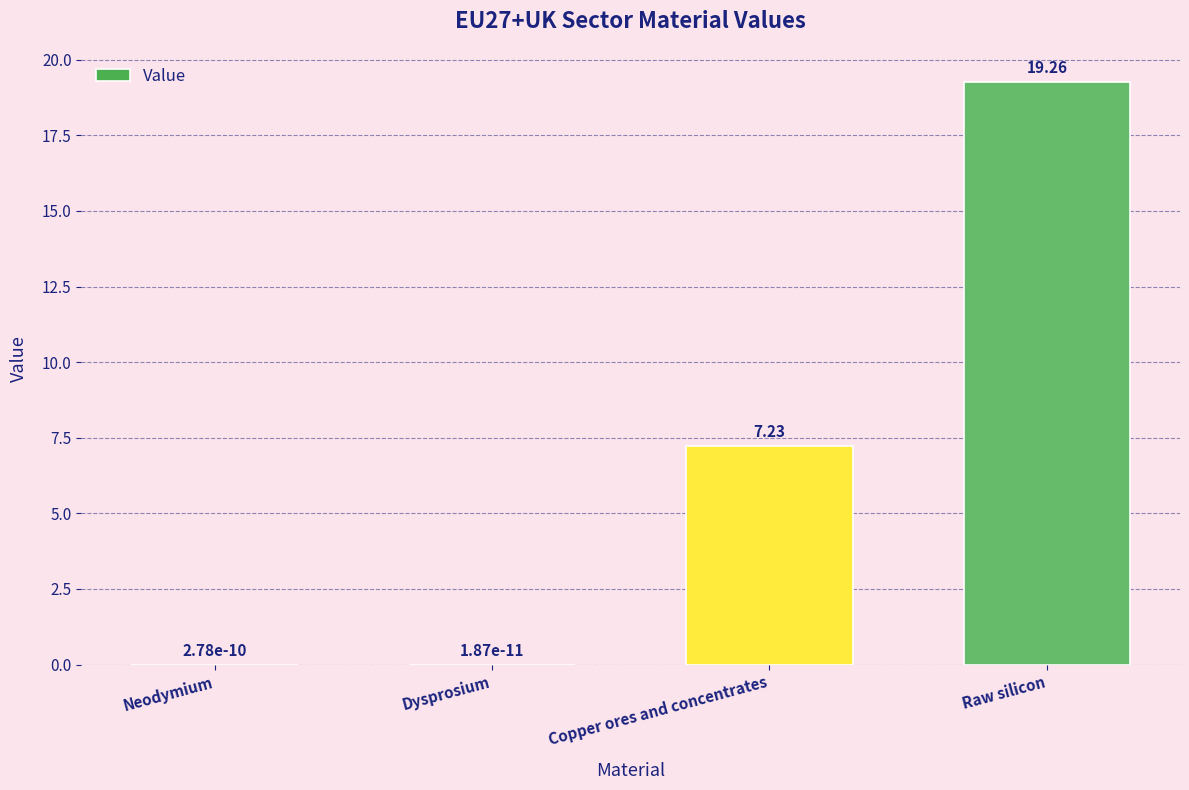

At which category does the chart reach its peak across all series?

Raw silicon